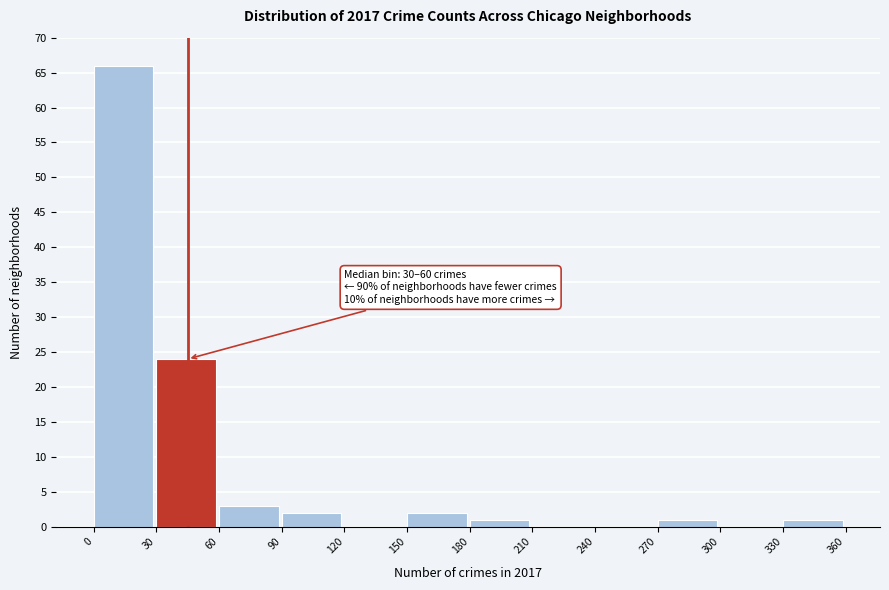

Which range on the x-axis has the tallest bar?

0 to 30